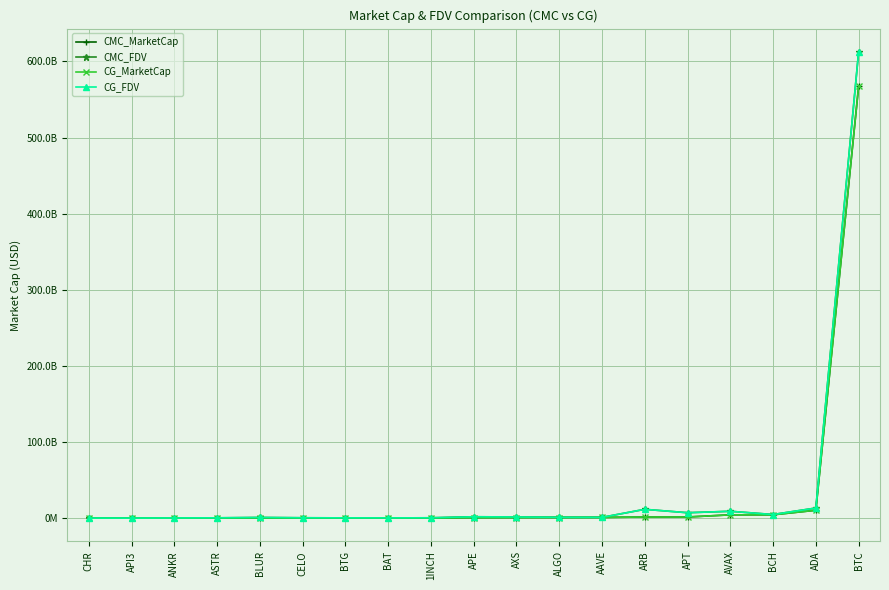

Which series has the largest total across all categories?

CG_FDV